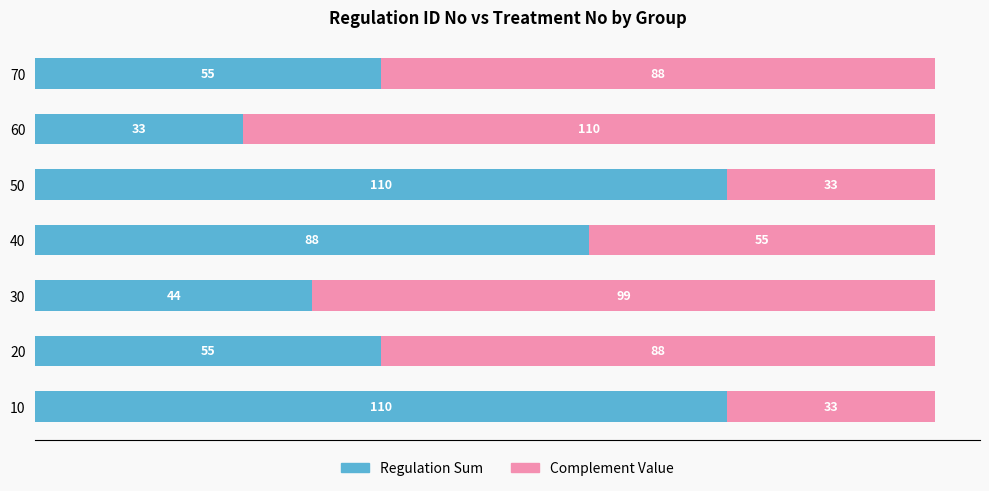

What is the total value across all series at 60?

143